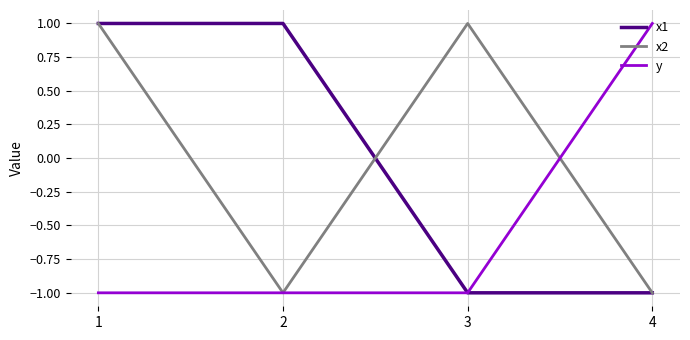

How many distinct data groups are displayed?

3